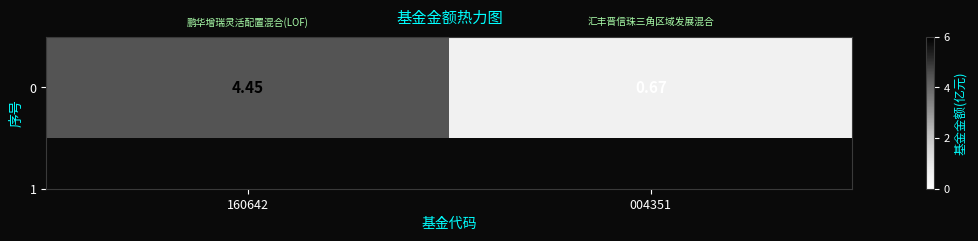

What is the average value?

2.6